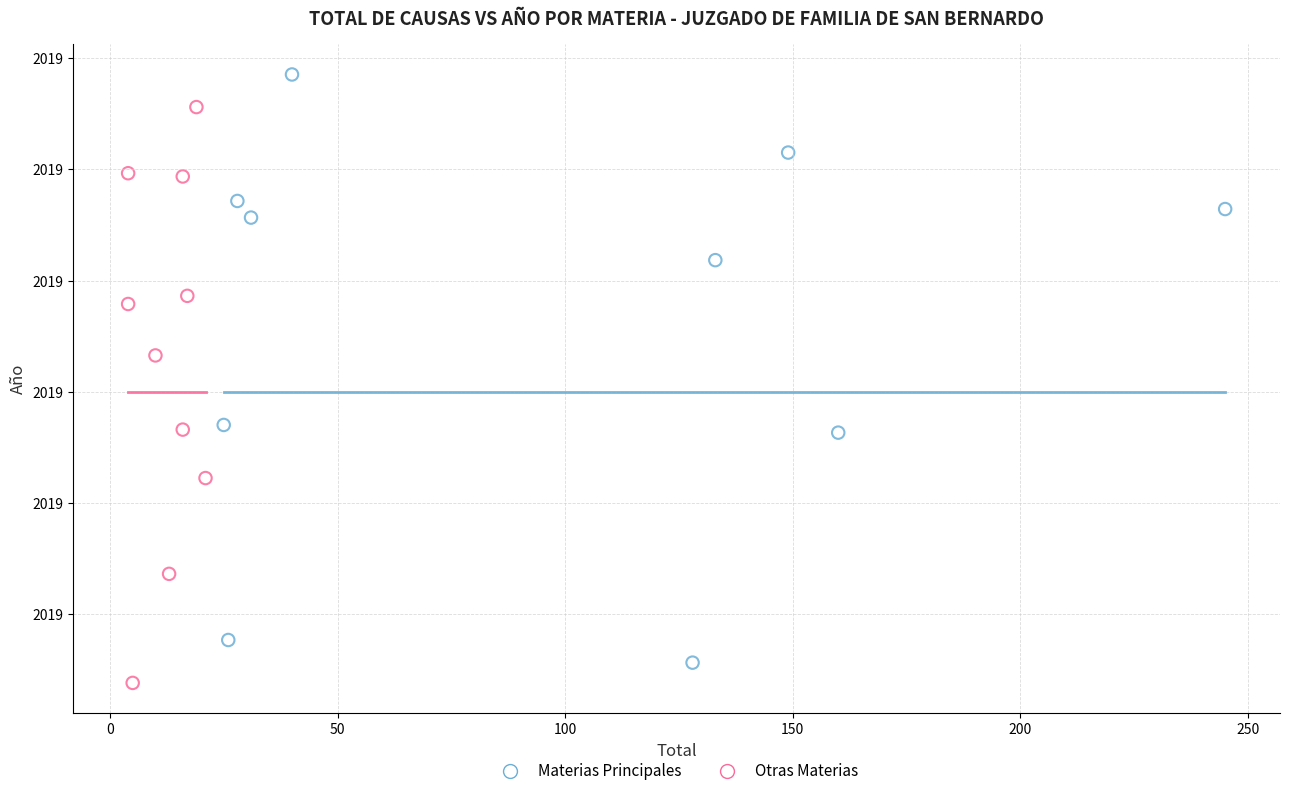

What are all the series names shown in the legend?

Materias Principales, Otras Materias